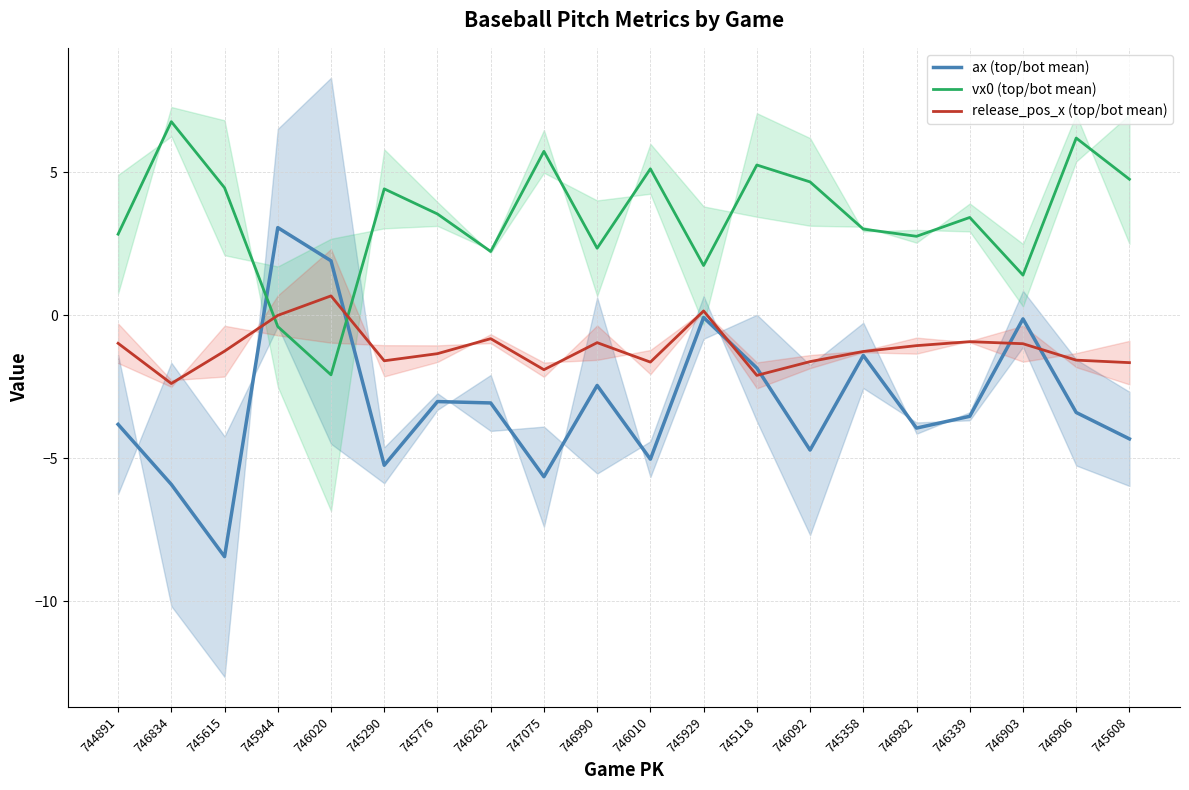

What is the average value of the vx0 (top/bot mean) series?

3.4